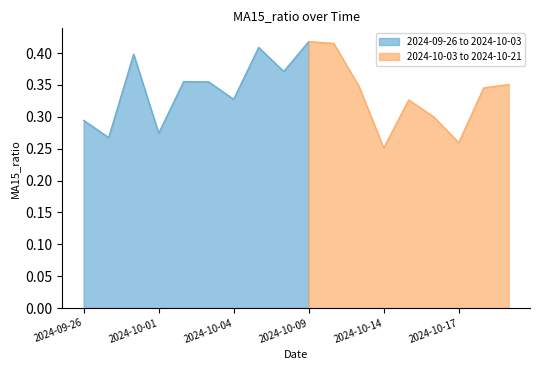

At which category does the data reach its first local valley?

2024-09-27